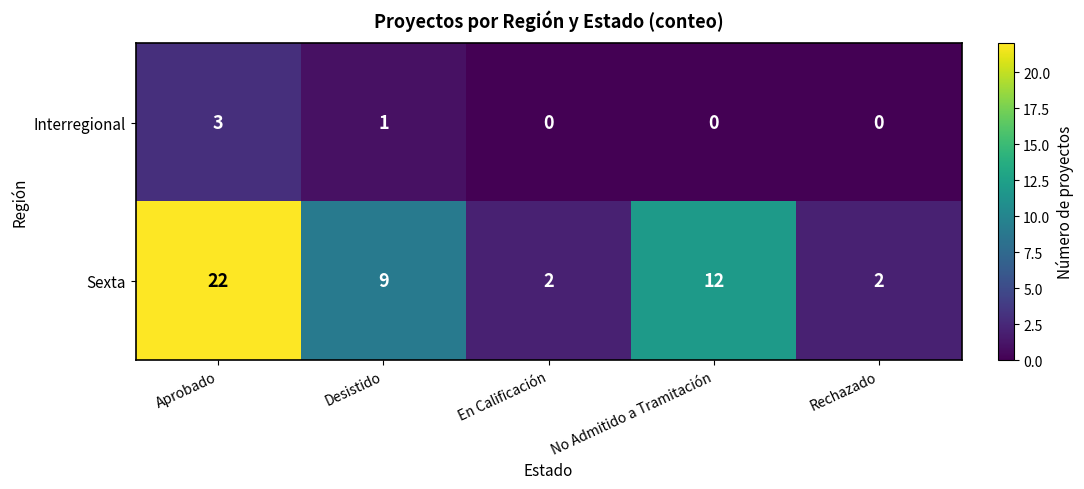

Rank the series at En Calificación from highest to lowest value.

Sexta, Interregional